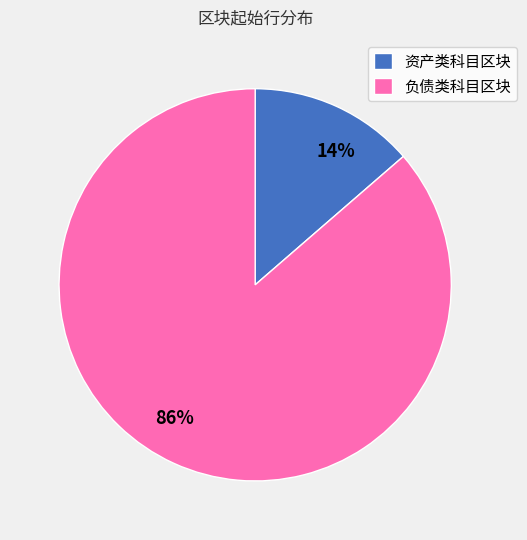

To the nearest percent, what is the combined percentage of 资产类科目区块 and 负债类科目区块?

100%